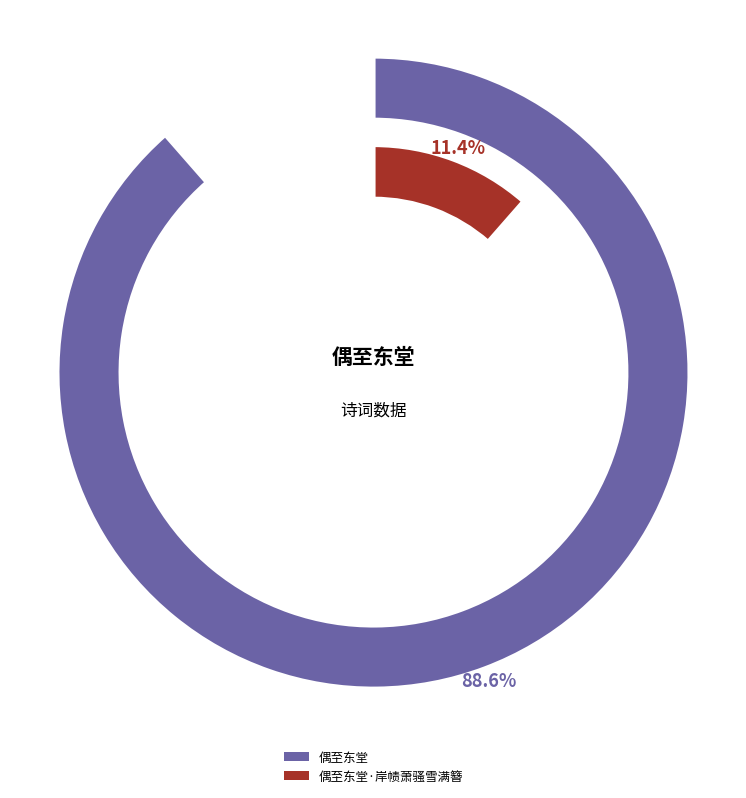

Which slice is the smallest?

偶至东堂·岸帻萧骚雪满簪